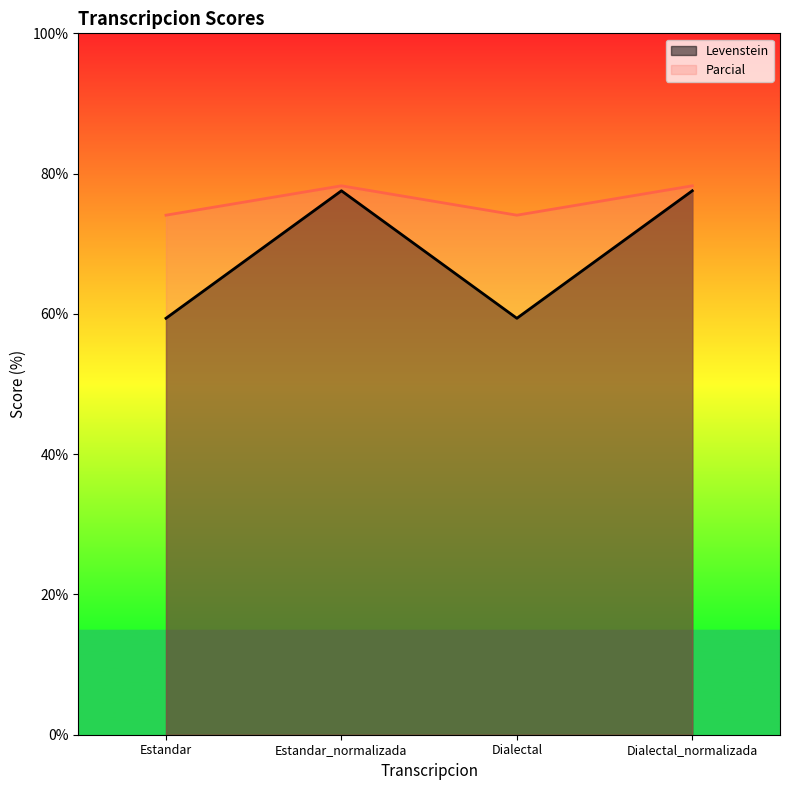

Is it true that Levenstein equals 59.4 at Dialectal?

True